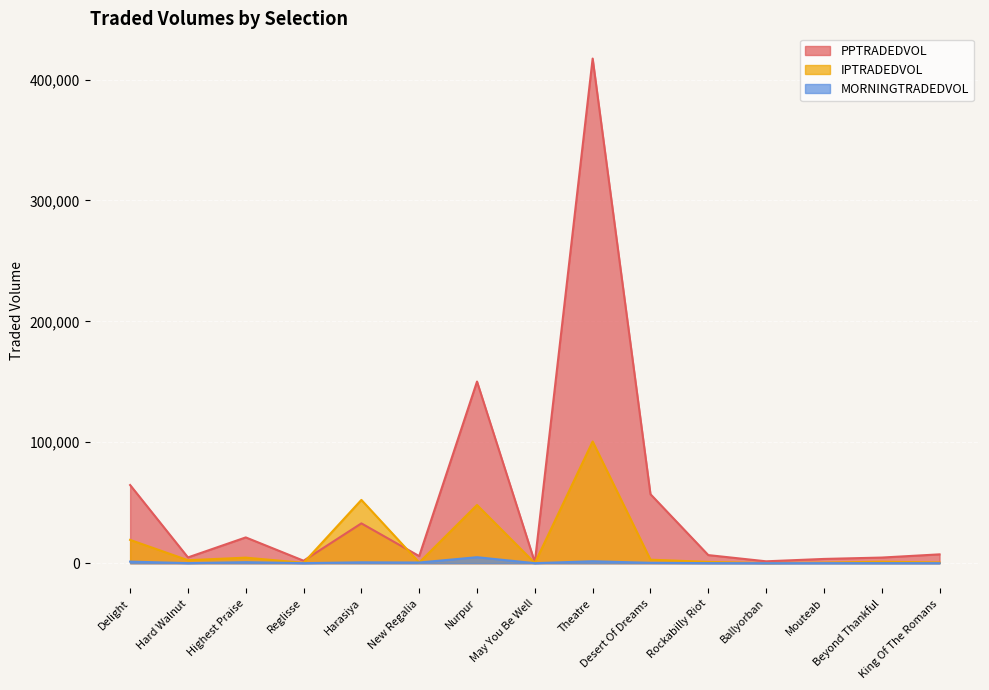

How many interior local valleys does the MORNINGTRADEDVOL series have?

5